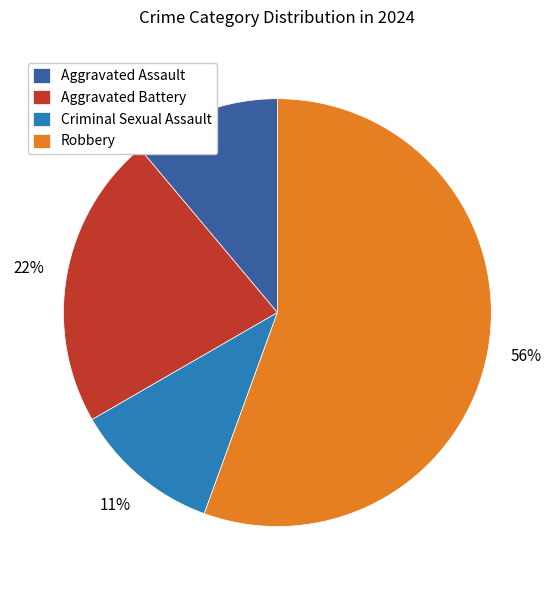

How many slices are in this pie chart?

4